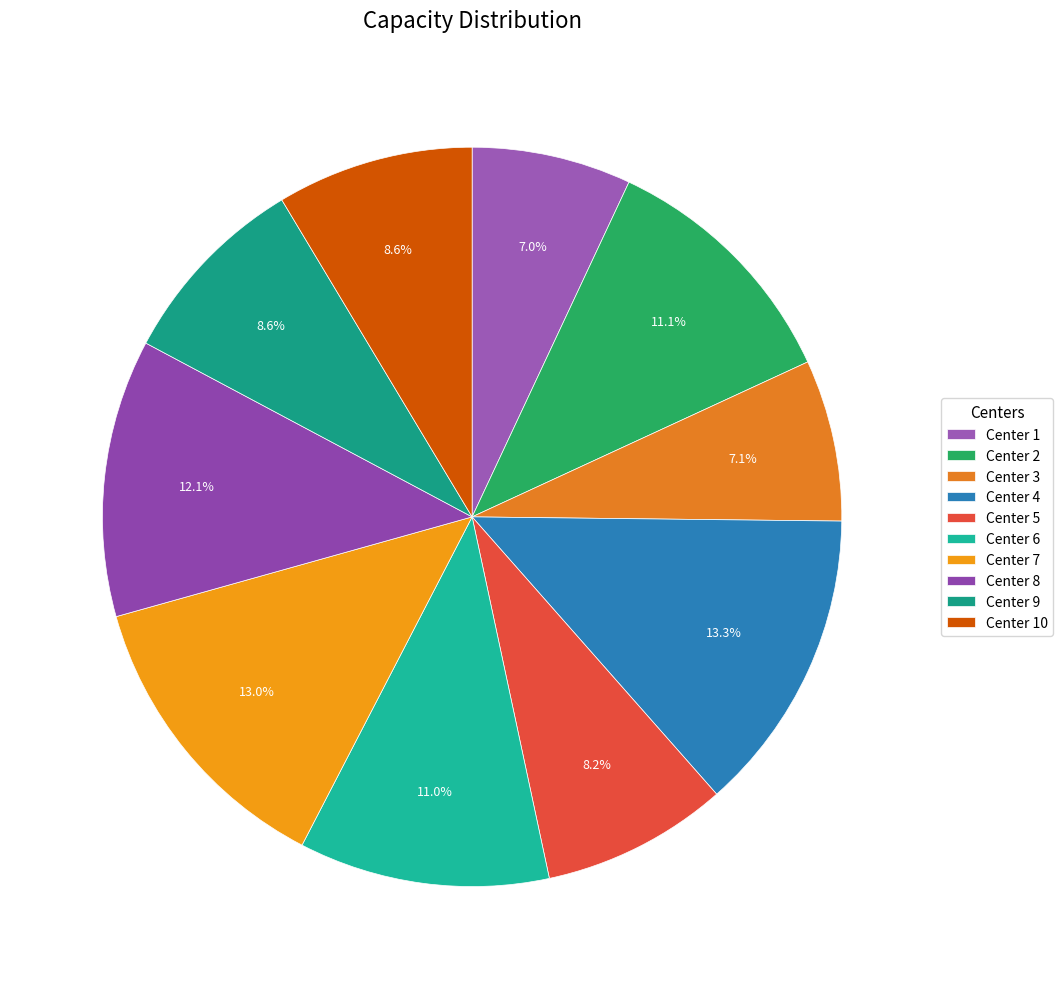

Count the number of slices in the pie.

10